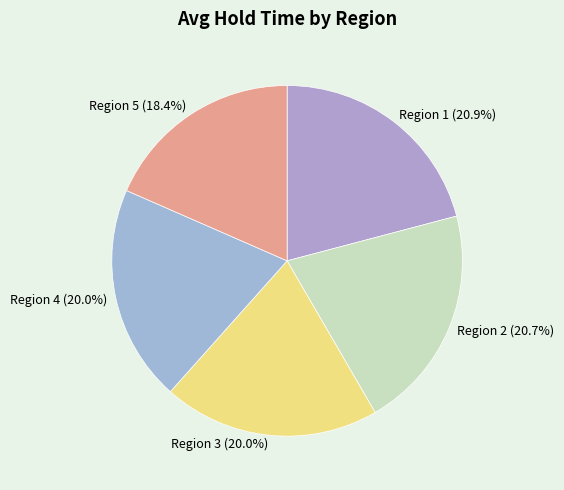

How much of the chart is everything except Region 3?

80.0%